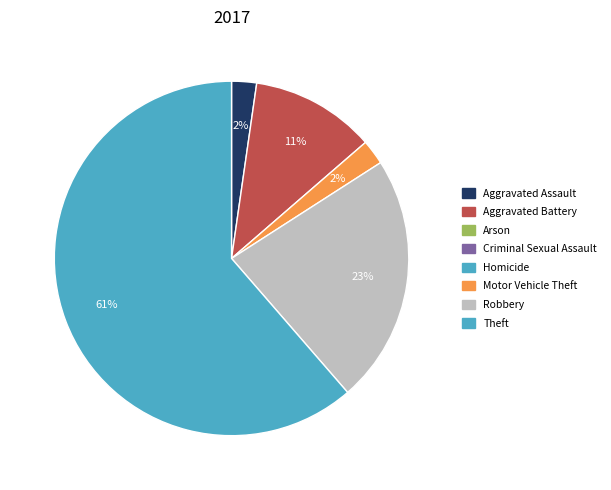

Count the number of slices in the pie.

5